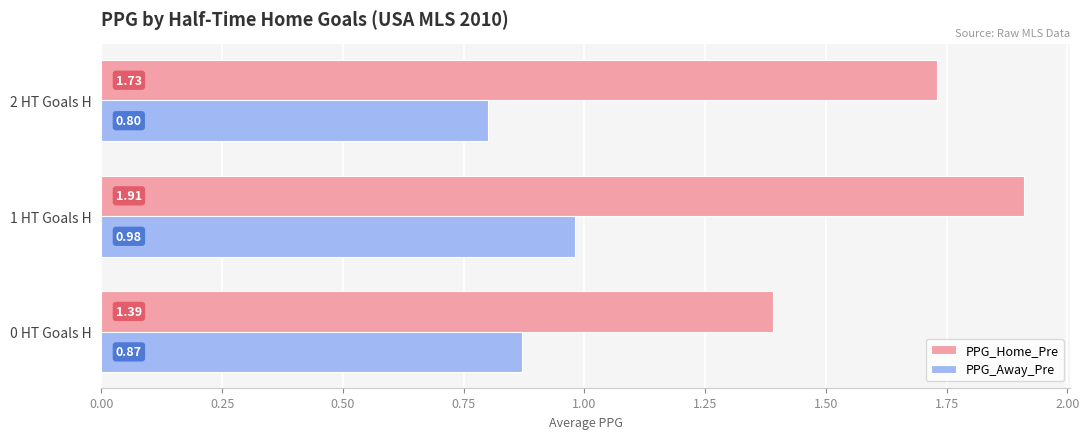

At which category is the sum across all series the highest?

1 HT Goals H